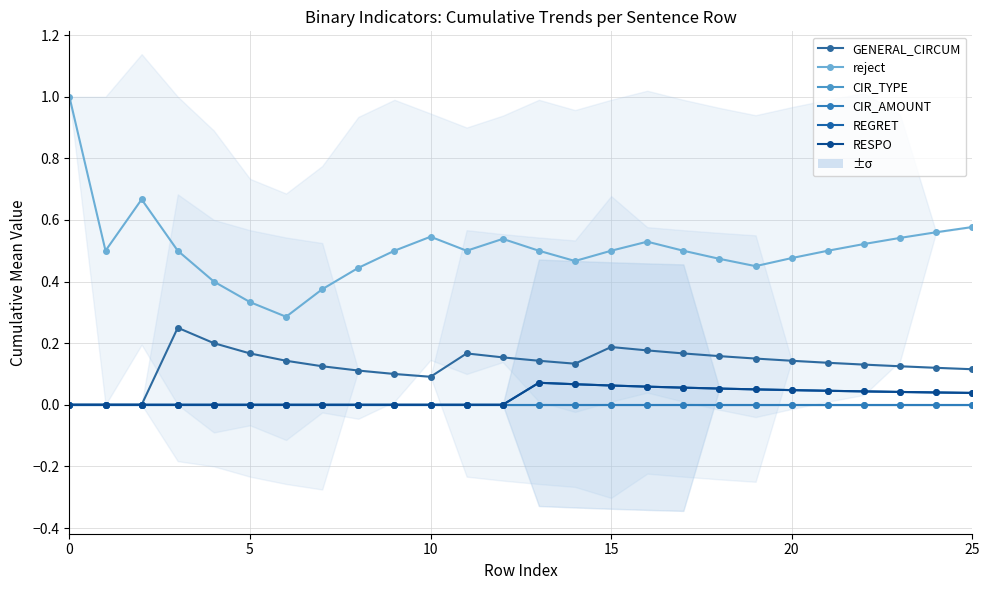

Does the chart display data point markers on the line(s)?

Yes